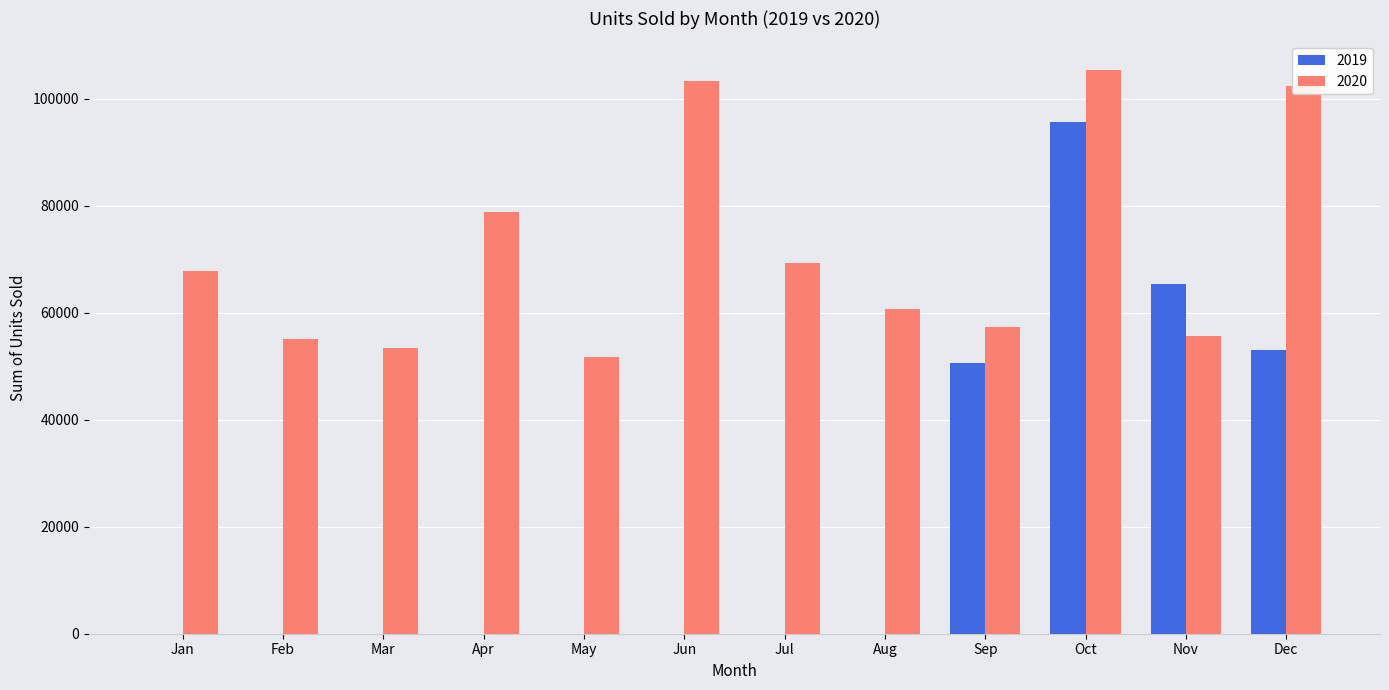

What is the maximum value shown in the chart?

105482